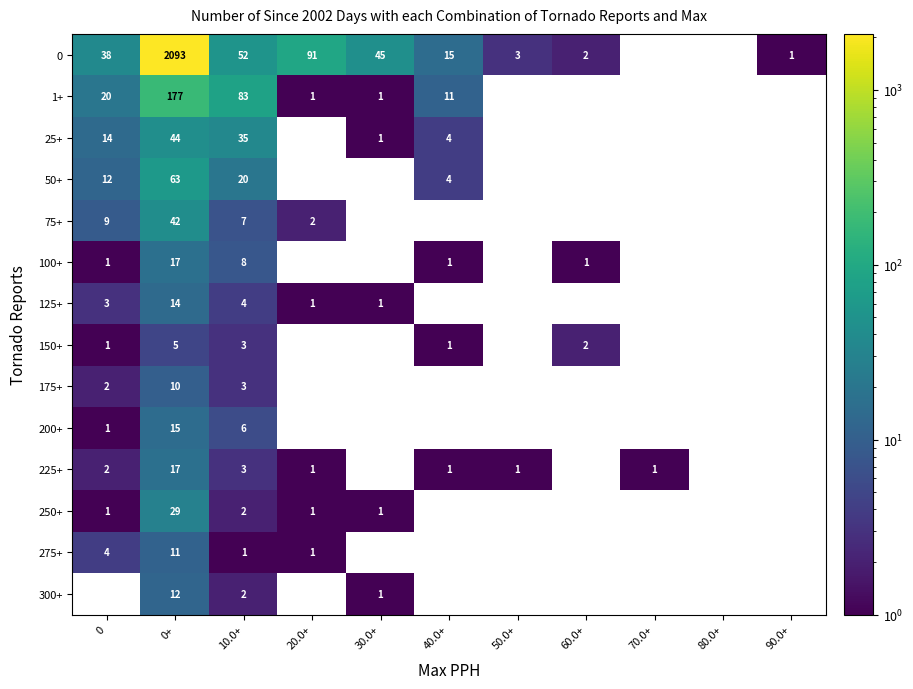

What is the difference between the highest and lowest values at 0?

38